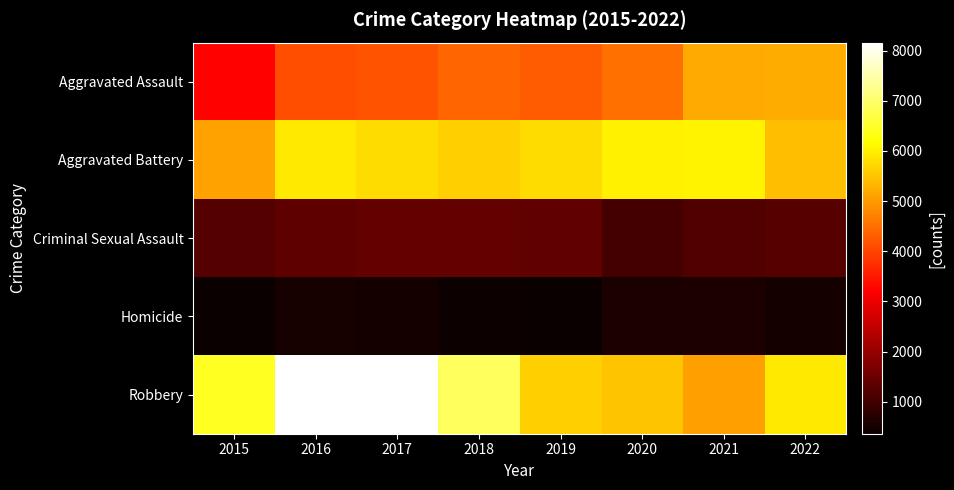

What is the total value across all series at 2015?

16404